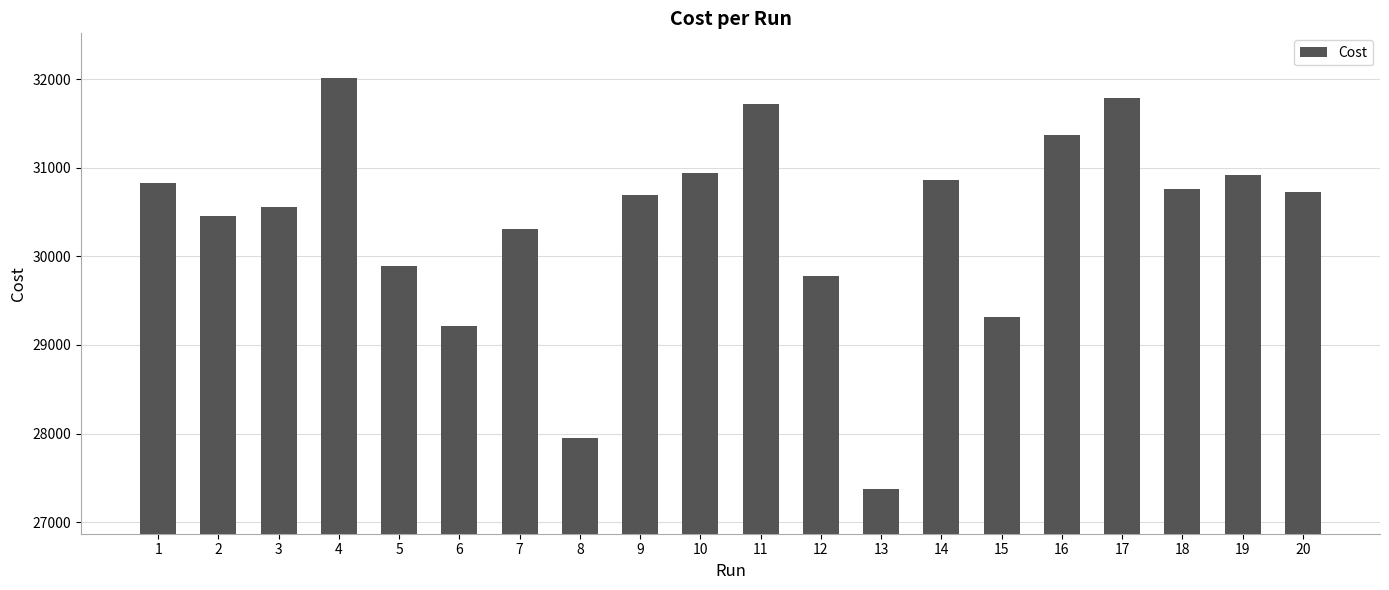

What is the change in value from 9 to 18?

+65.0